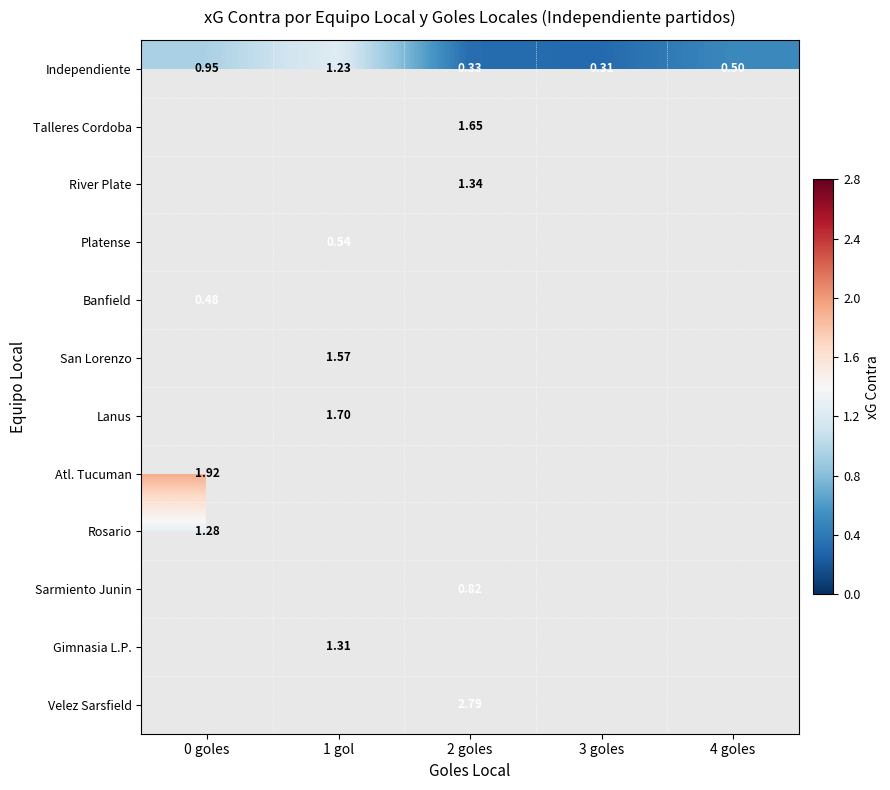

Between 3 goles and 1 gol, which is larger?

1 gol